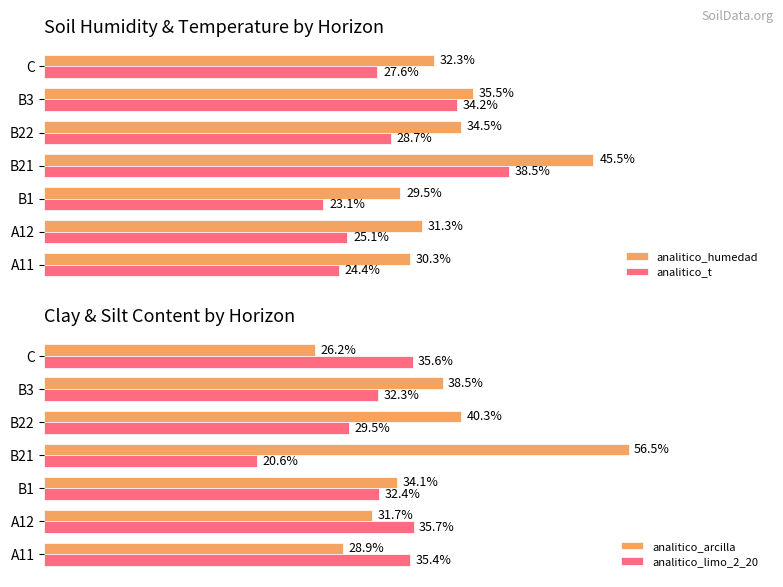

What is the difference between the maximum and minimum values in the analitico_arcilla series?

30.3